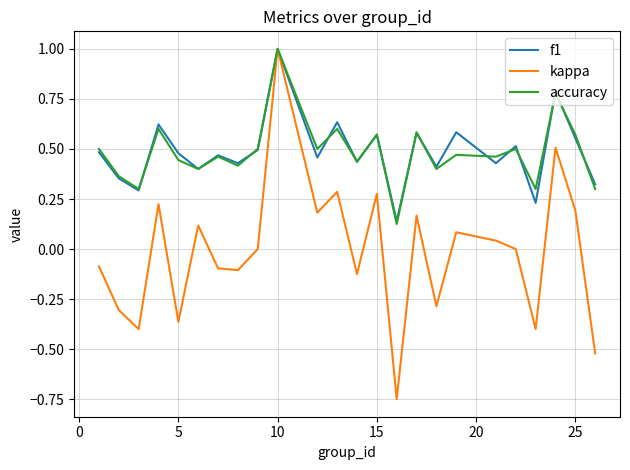

Which series has the largest range (max minus min)?

kappa